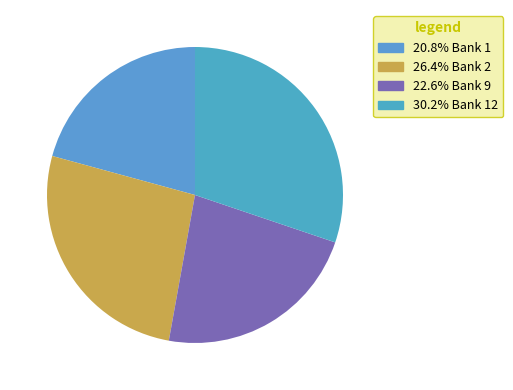

How many segments does this pie chart have?

4